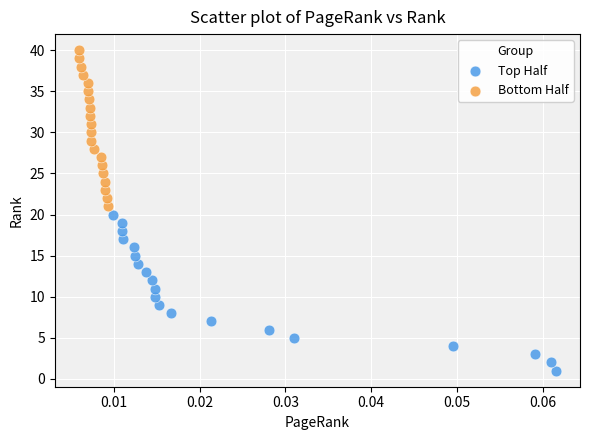

Which series contains the highest Y value?

Bottom Half